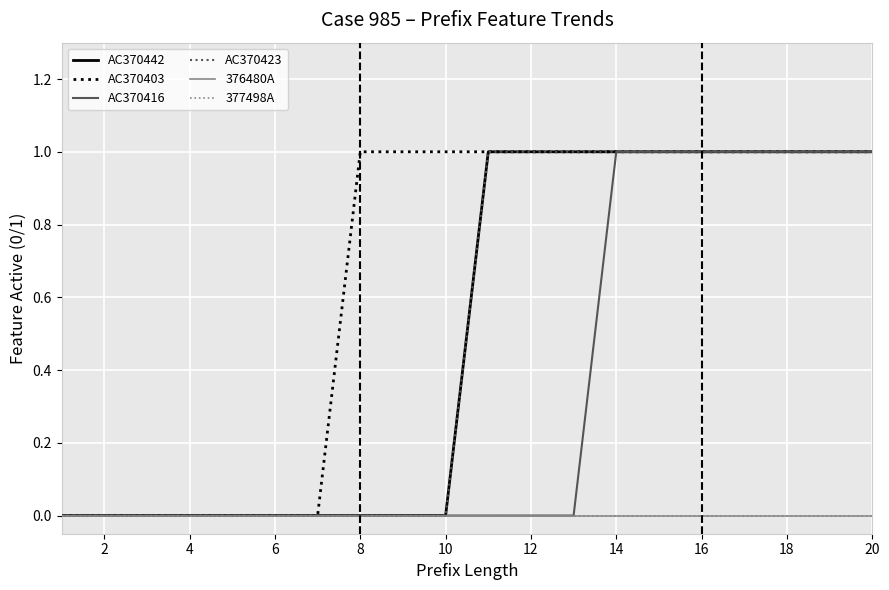

Is this an area chart (filled region under the line)?

No